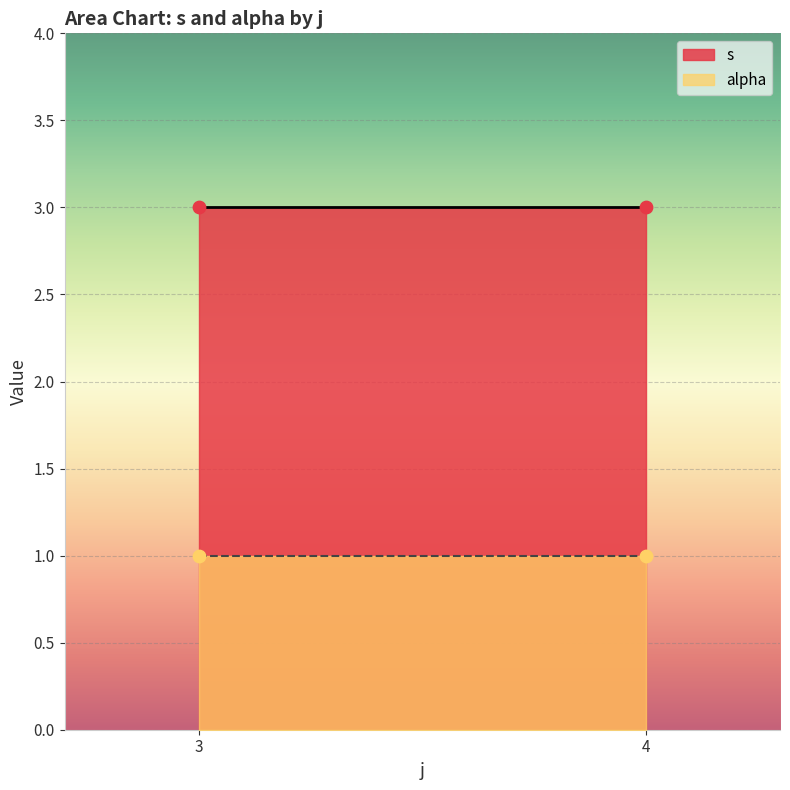

Which series contains the highest Y value?

s